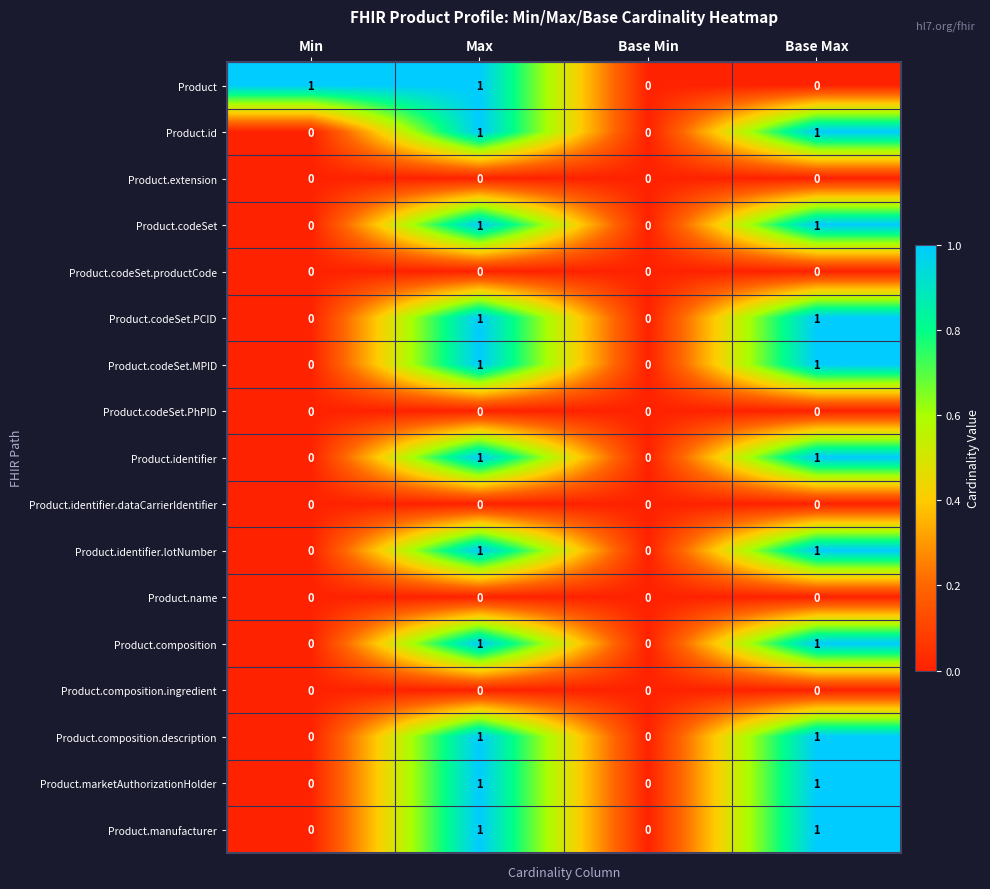

The Product.composition.description series shows 0 at Min. True or false?

True